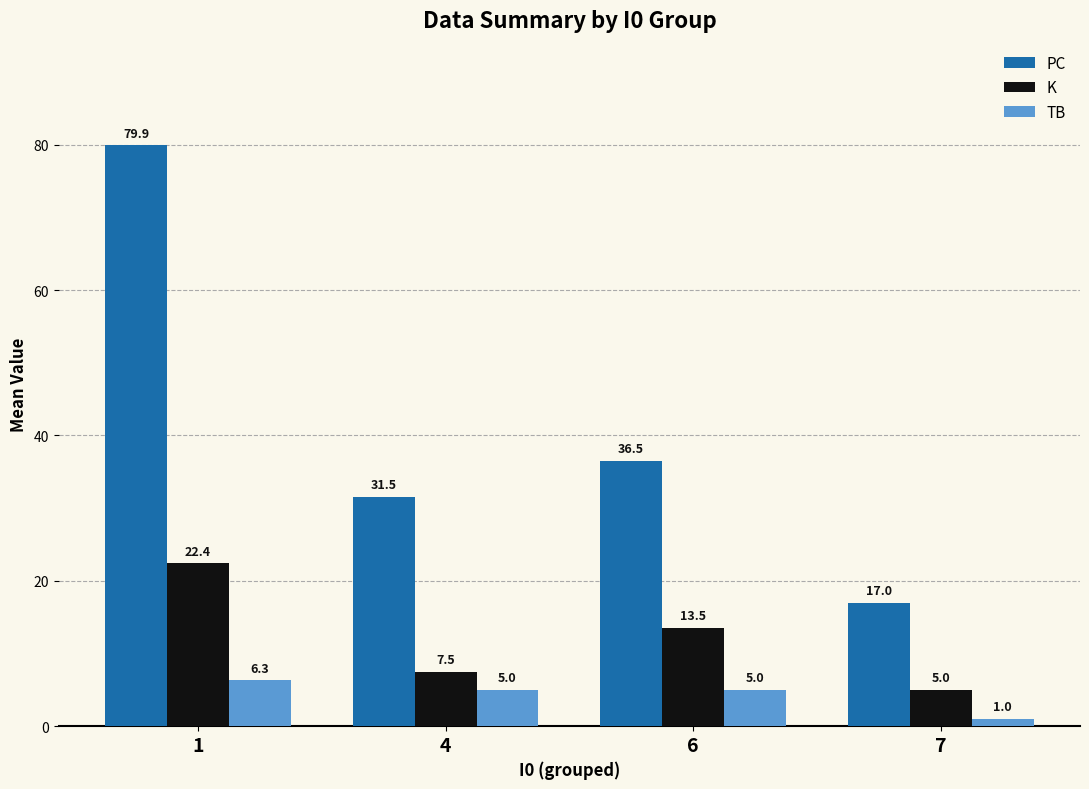

Which series changed the most between 4 and 6?

K